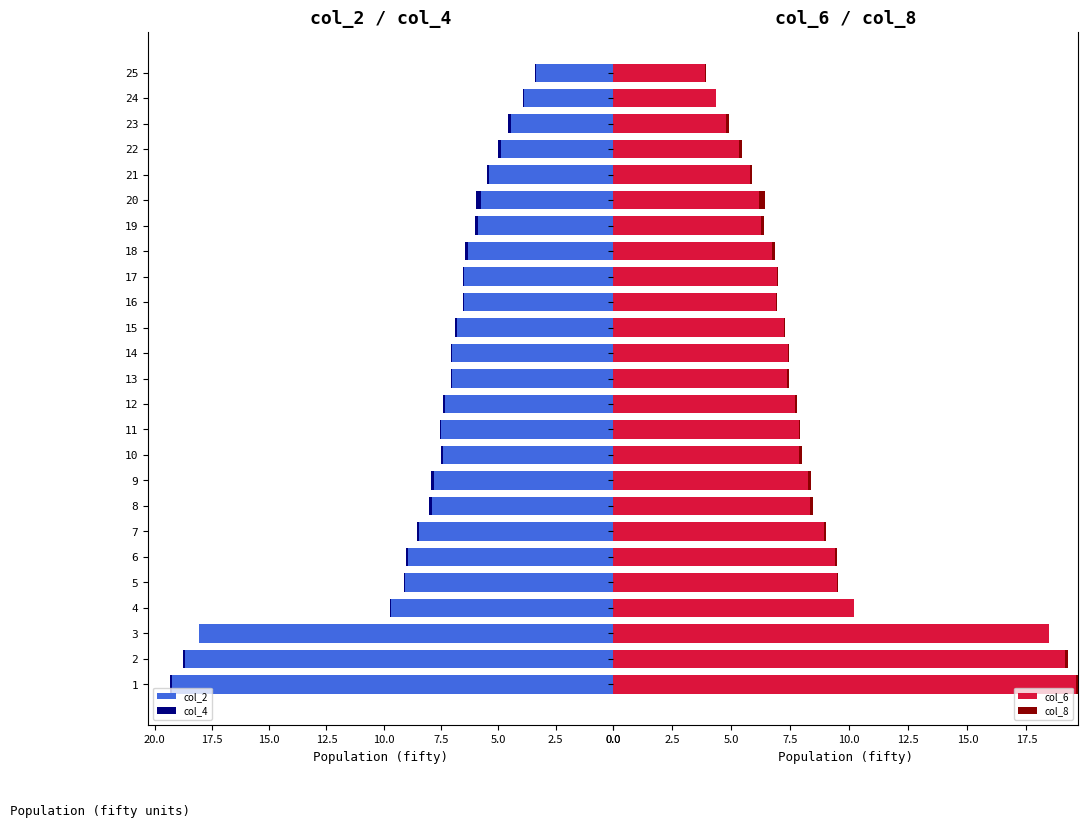

What are all the series names shown in the legend?

col_2, col_4, col_6, col_8